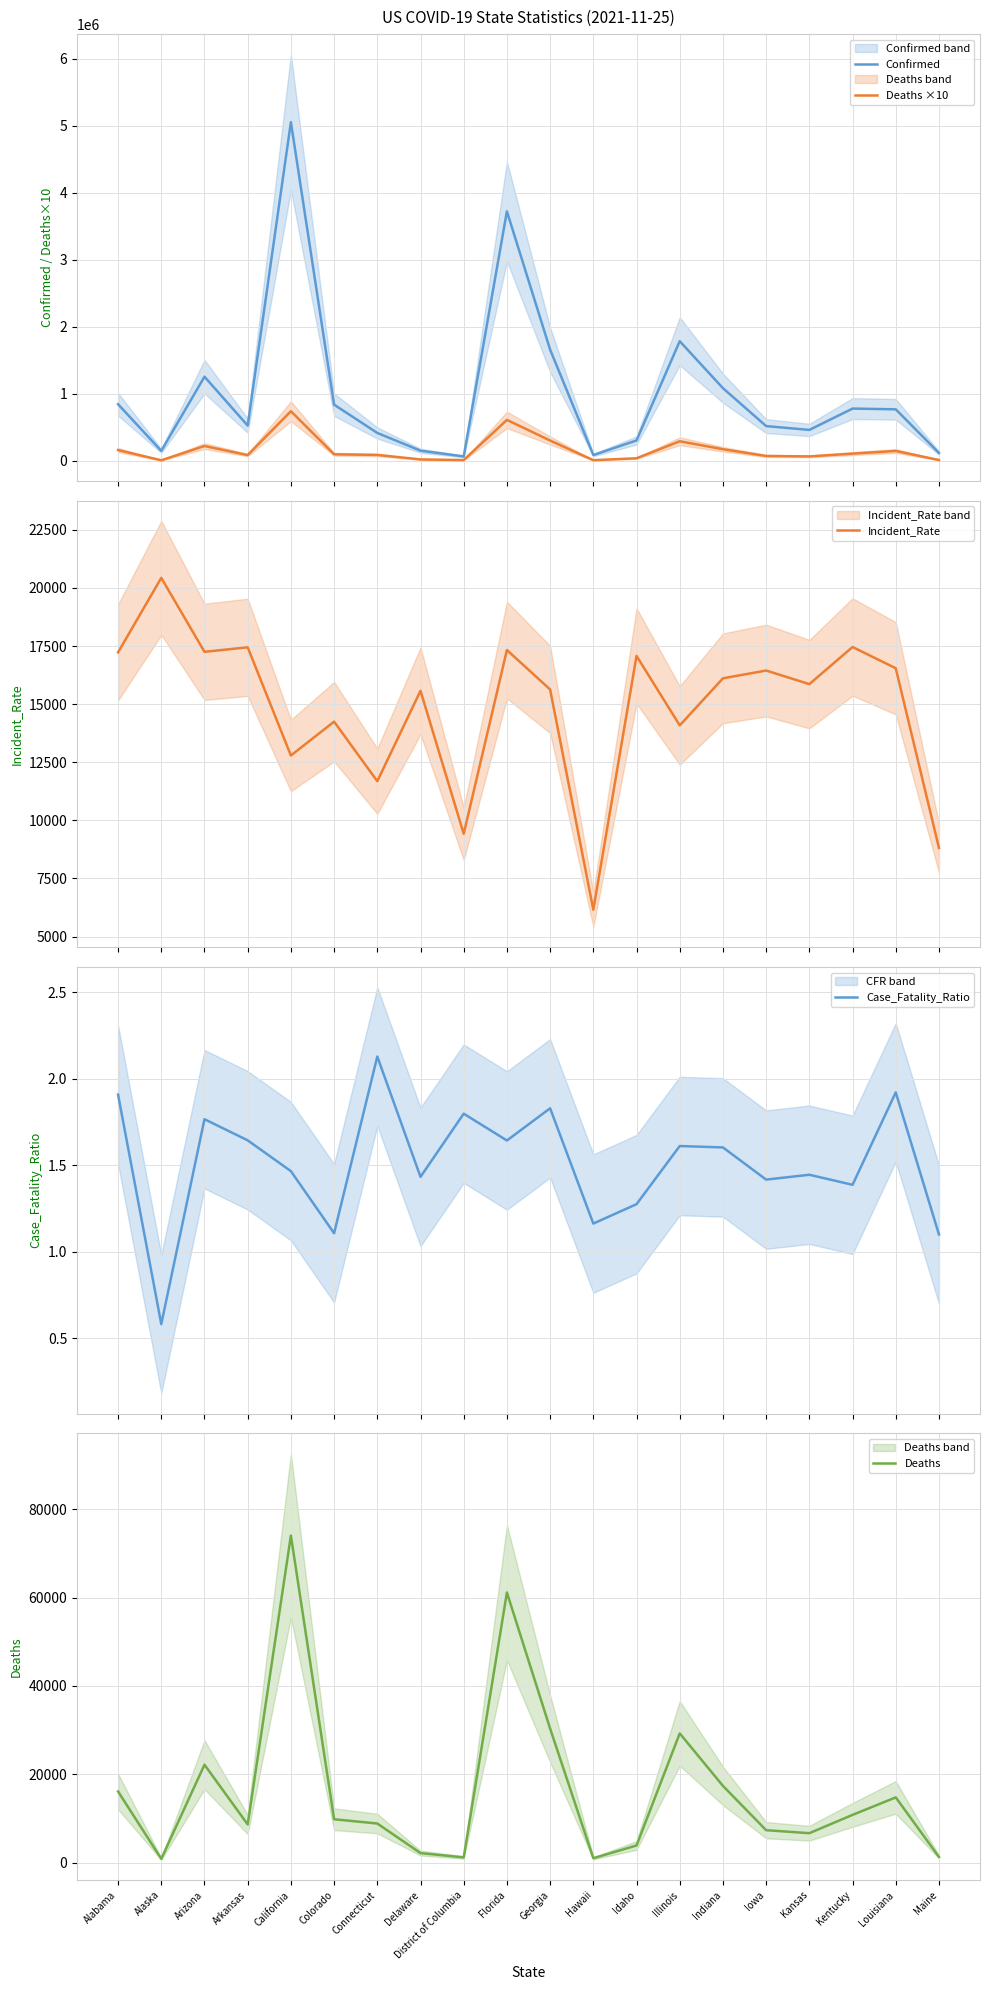

What are all the series names shown in the legend?

Confirmed, Deaths ×10, Incident_Rate, Case_Fatality_Ratio, Deaths